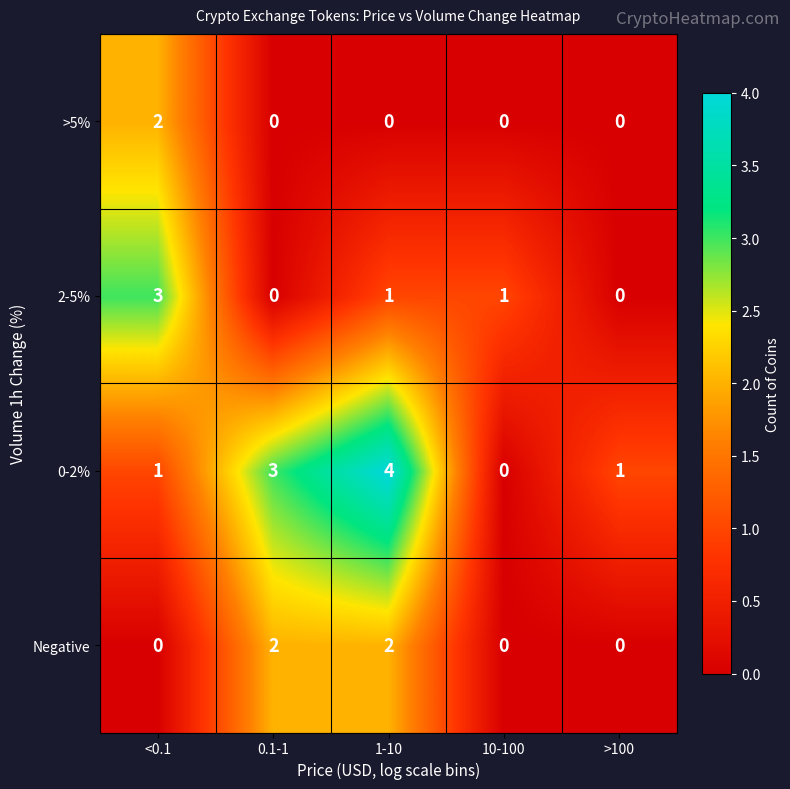

Reading left to right, list all the values displayed in this chart.

>5%: 2	0	0	0	0
2-5%: 3	0	1	1	0
0-2%: 1	3	4	0	1
Negative: 0	2	2	0	0